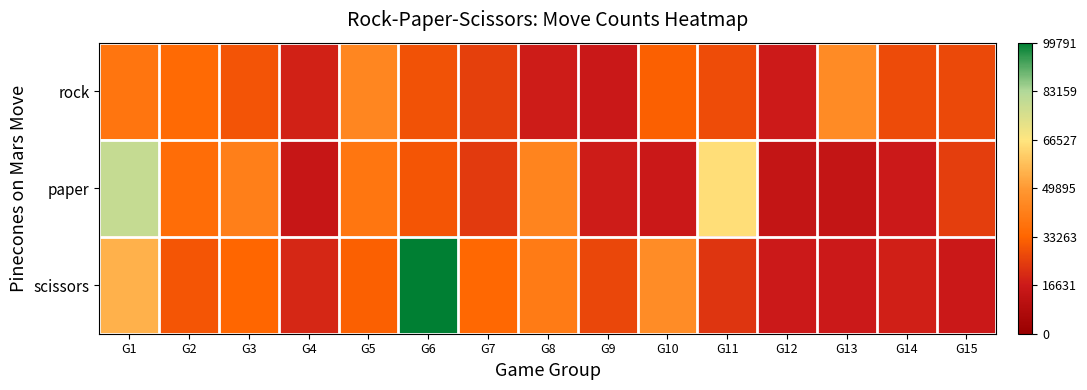

What is the difference between the highest and lowest values at G11?

11643547